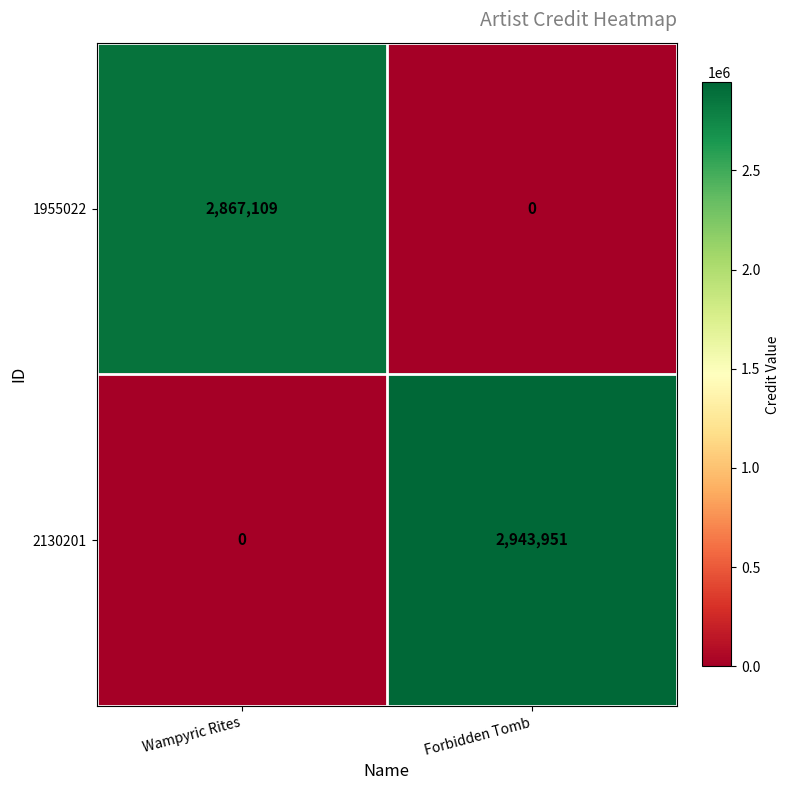

At which category is the sum across all series the highest?

Forbidden Tomb